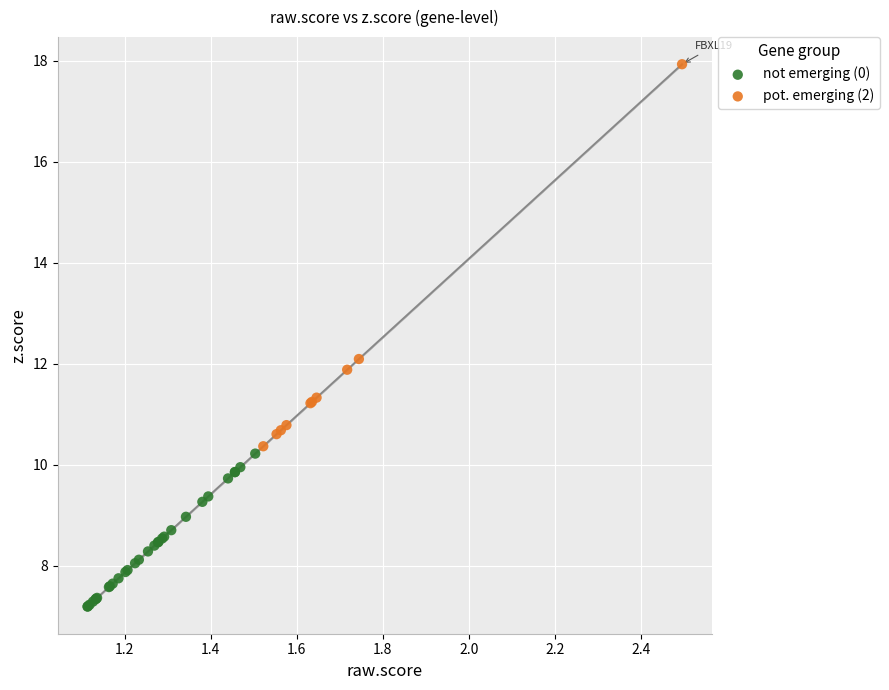

What are all the series names shown in the legend?

not emerging (0), pot. emerging (2)